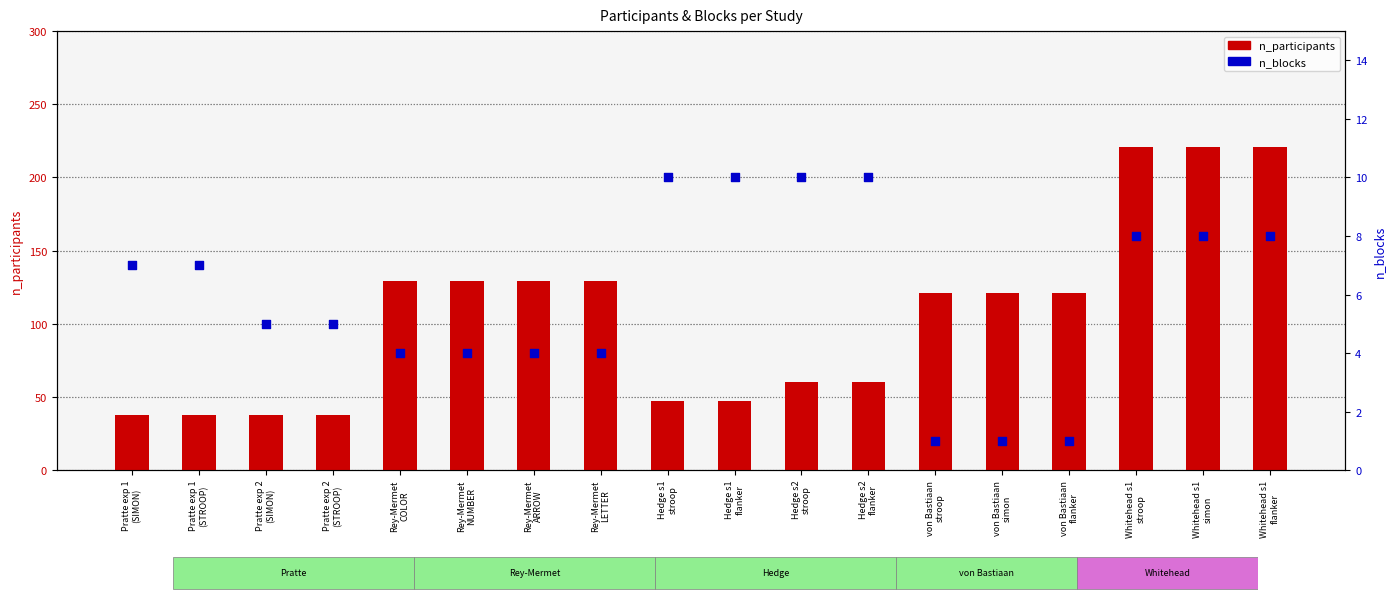

Which series contains the lowest Y value?

n_blocks